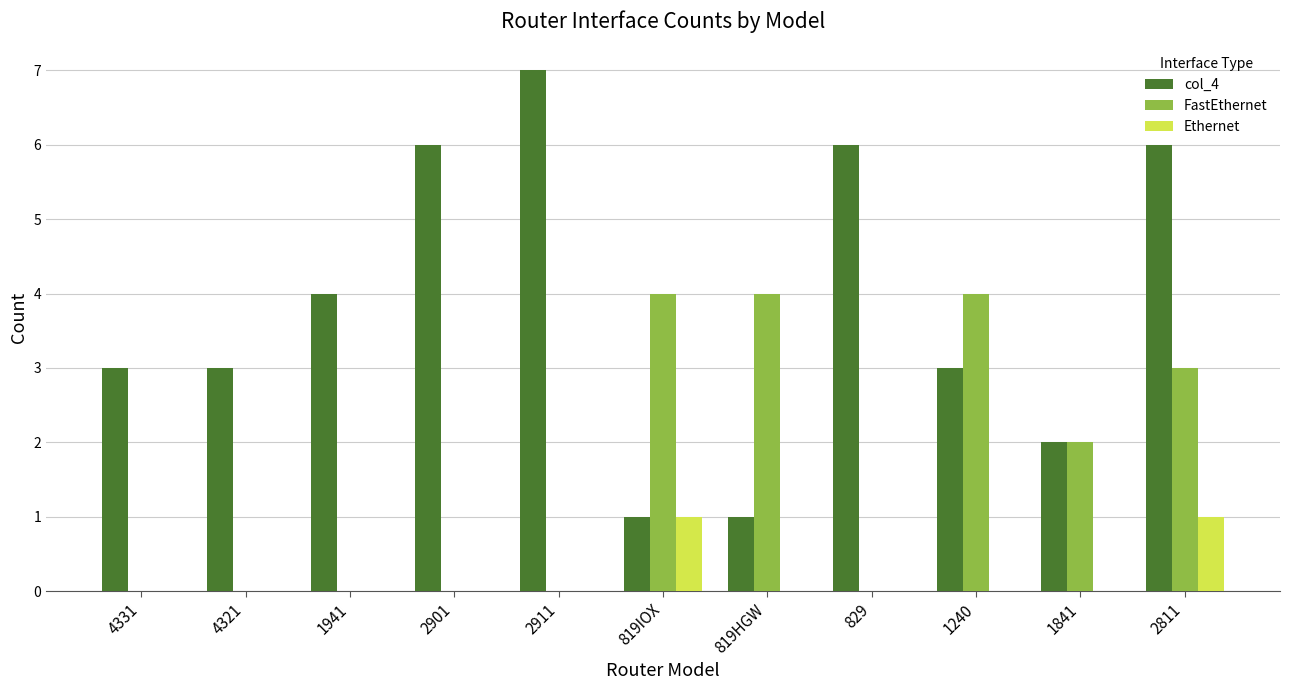

At which label does col_4 reach its peak?

2911